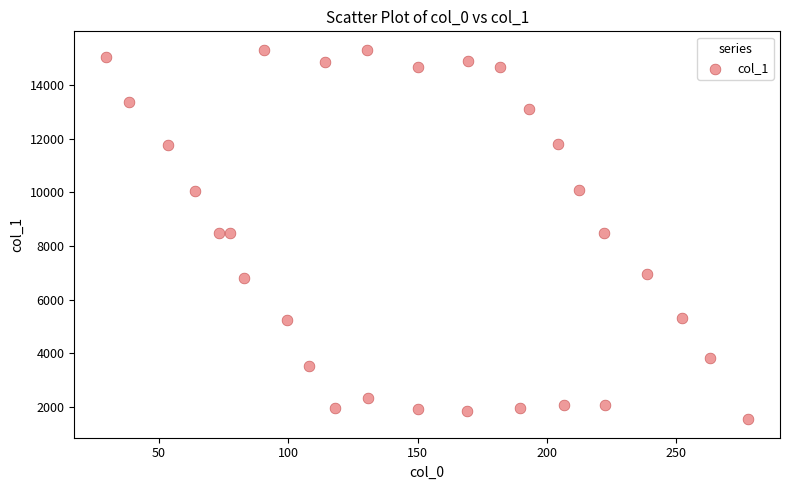

What is the range of X values (max minus min)?

248.2